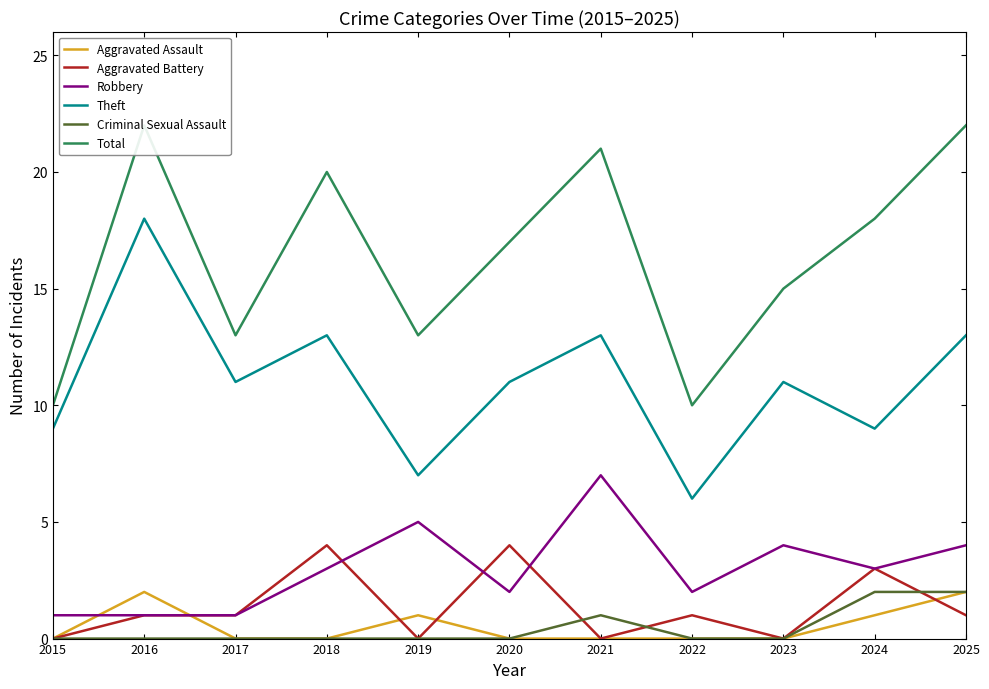

Rank the series by their maximum value, from lowest to highest.

Aggravated Assault, Criminal Sexual Assault, Aggravated Battery, Robbery, Theft, Total